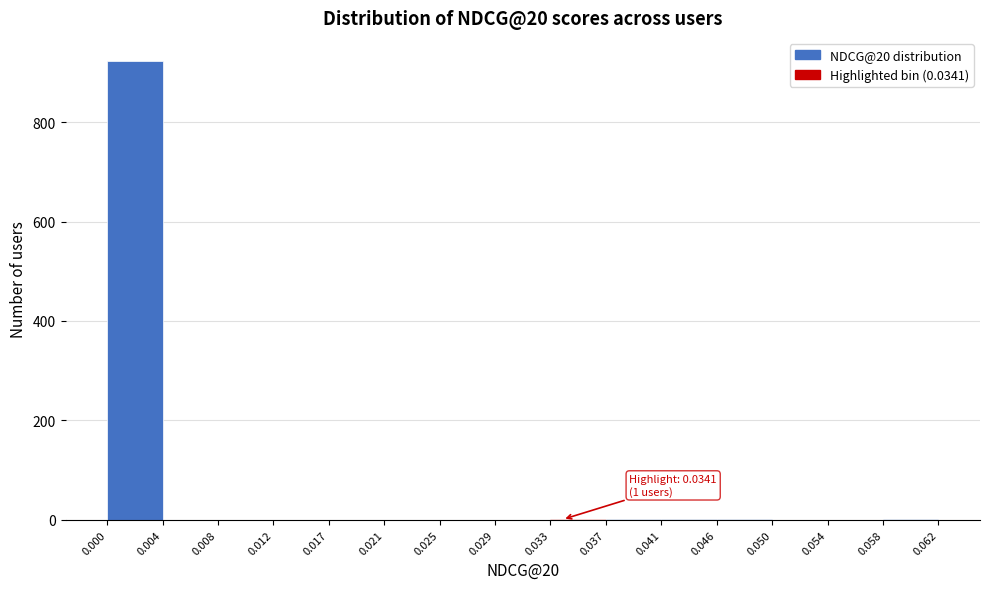

Over which range of the x-axis is the bar tallest?

0.000 to 0.004